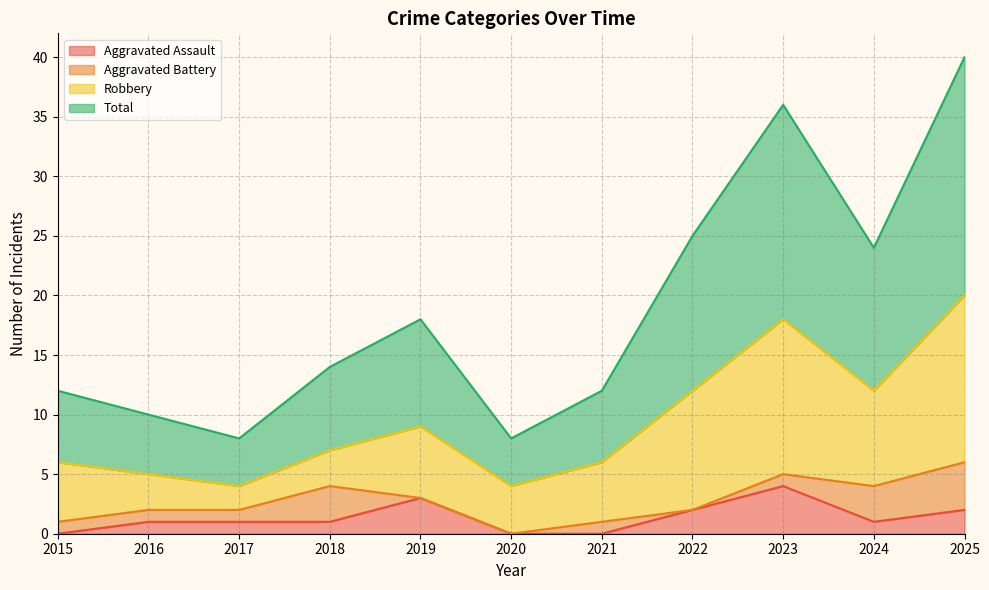

True or false: Total and Aggravated Assault intersect in this chart.

False